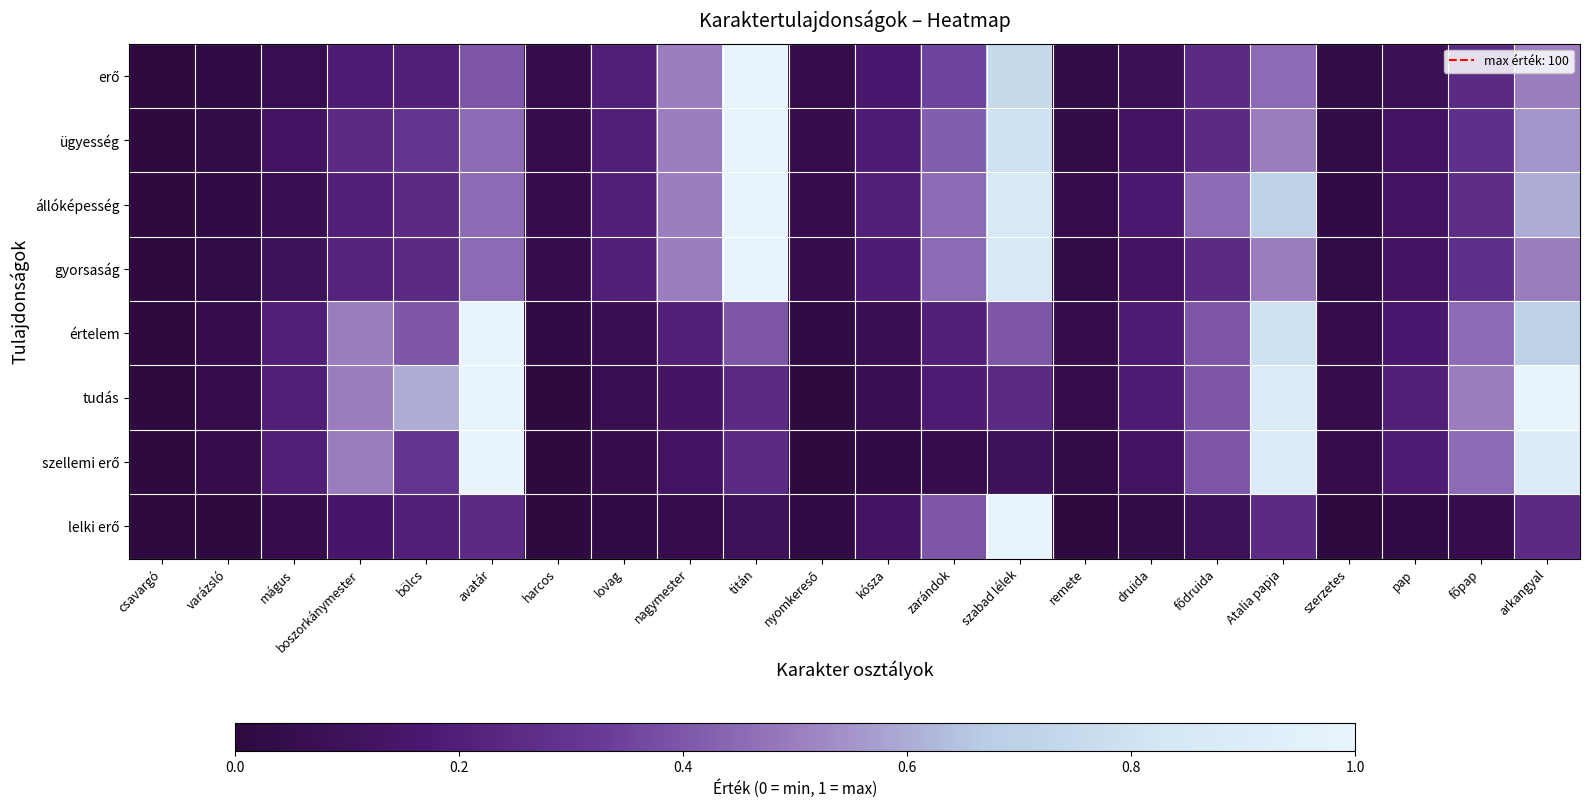

Between nyomkereső and főpap, which series saw the biggest shift?

tudás